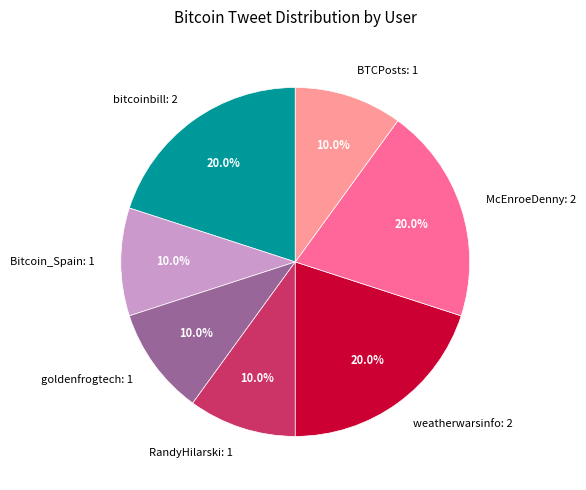

What is the ratio of the value at Bitcoin_Spain: 1 to the value at BTCPosts: 1?

1.0